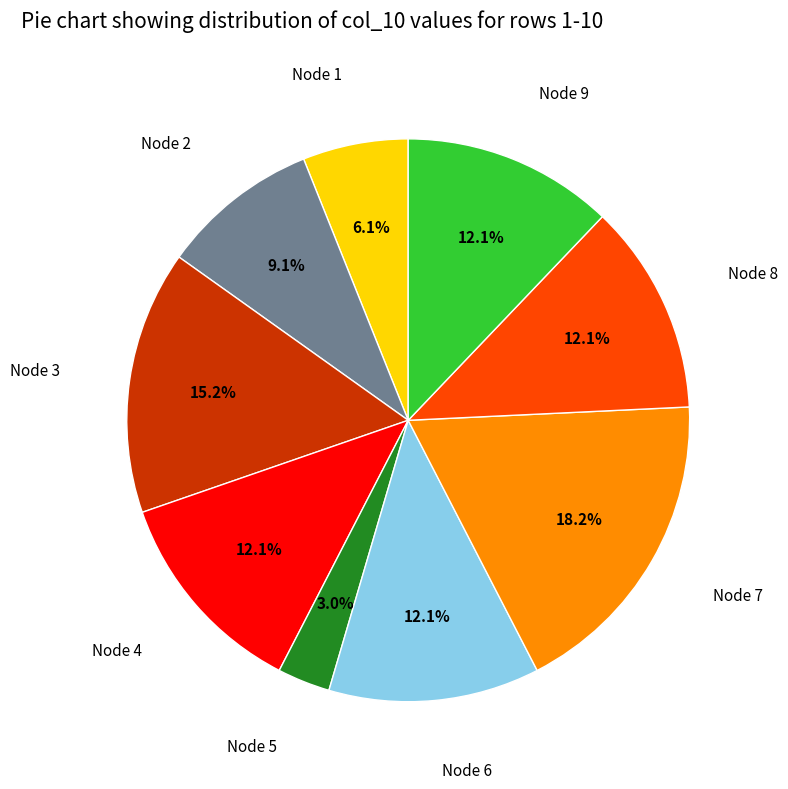

Approximately how many times larger is the value at Node 6 compared to Node 1?

2.0